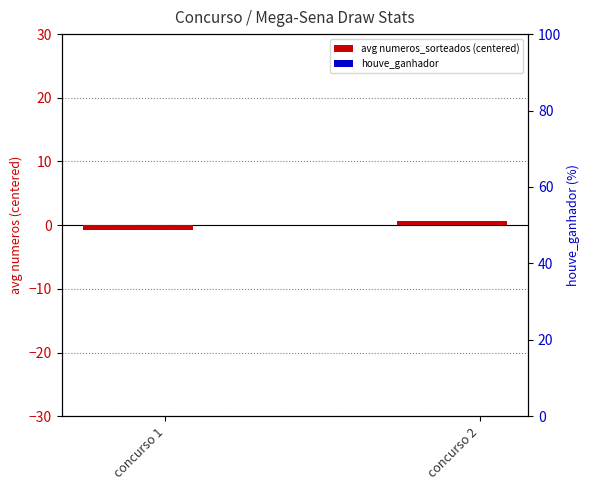

At how many categories does at least one series exceed 0?

1